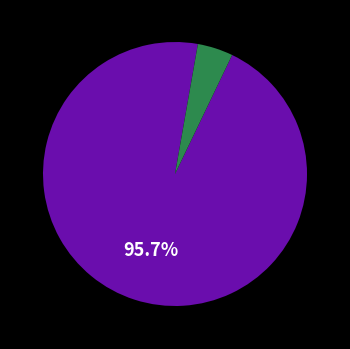

To the nearest percent, what is the average slice percentage?

50%